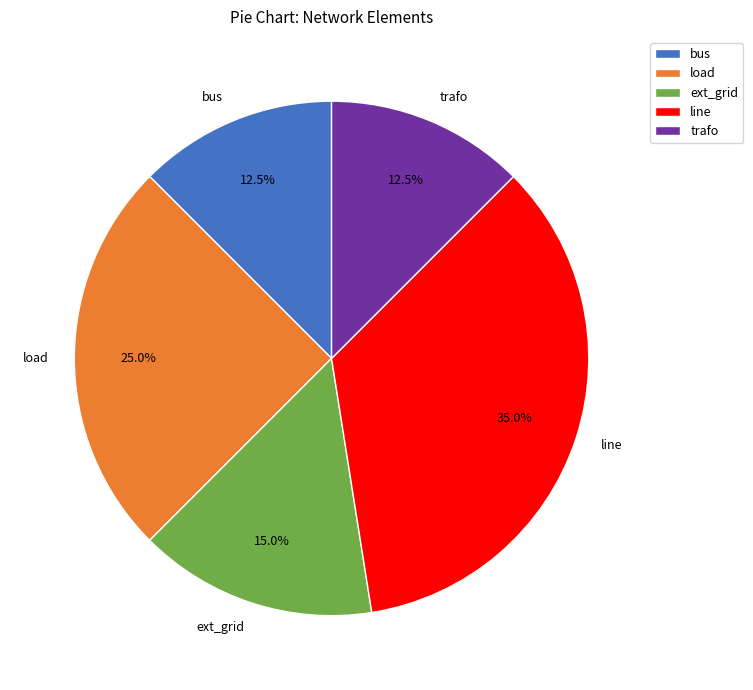

What percentage is NOT represented by line?

65.0%